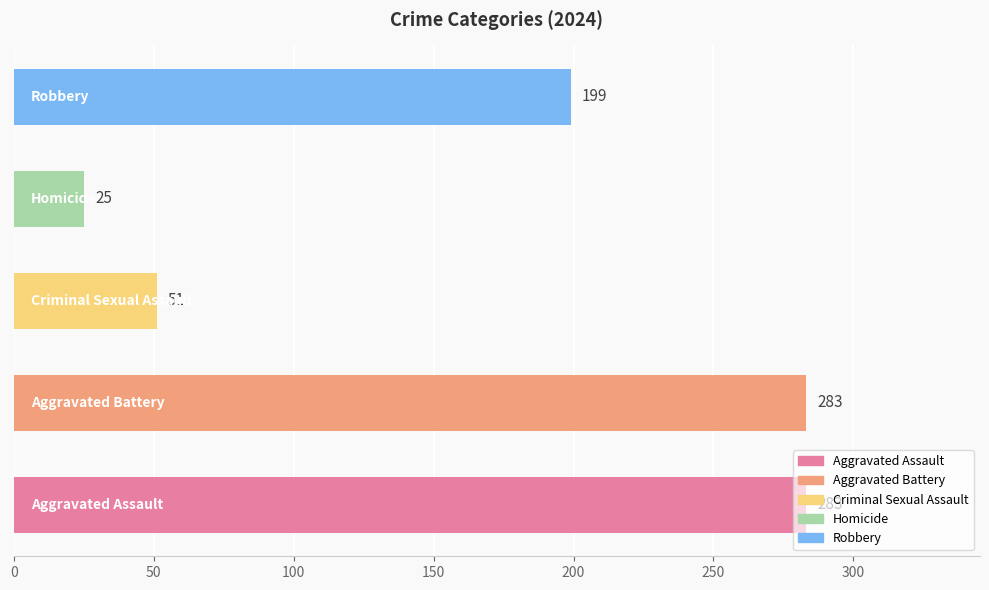

What is the minimum value shown in the chart?

25